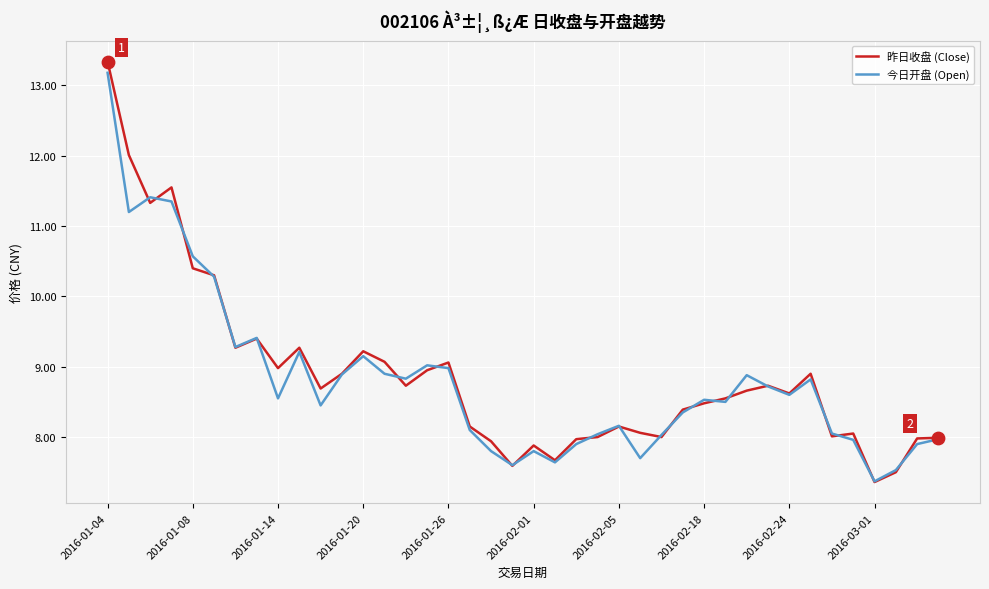

What is the minimum value for 今日开盘 (Open)?

7.4